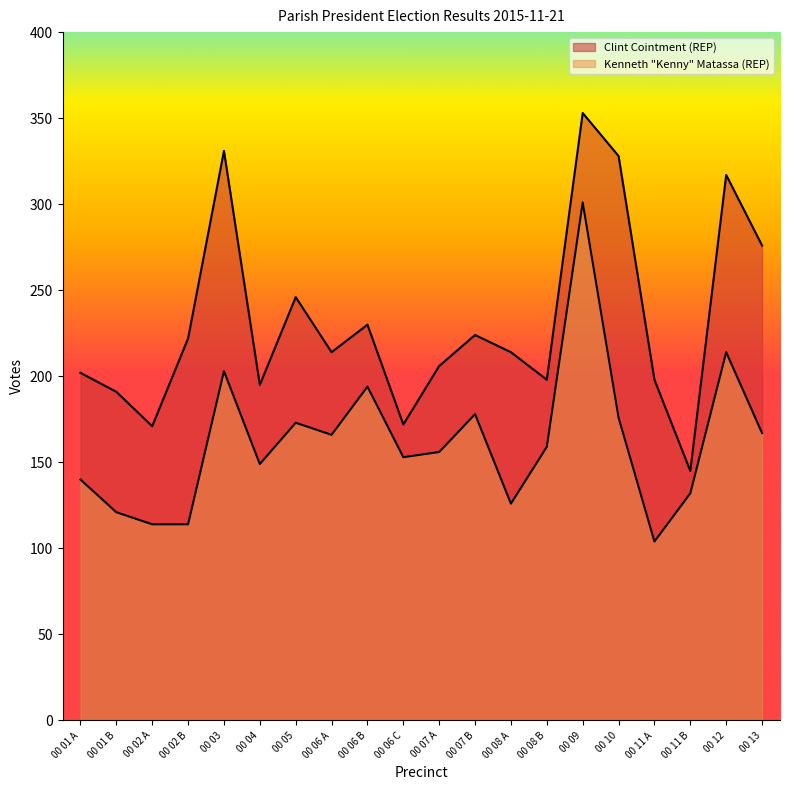

How many lines are shown in the chart?

2